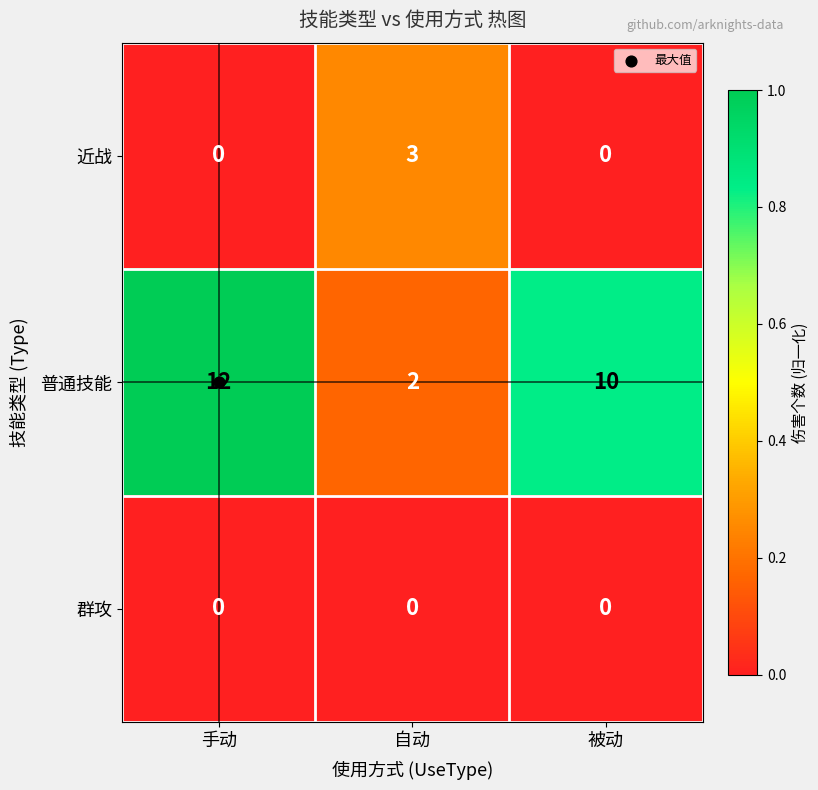

Rank the series by their maximum value, from lowest to highest.

群攻, 近战, 普通技能